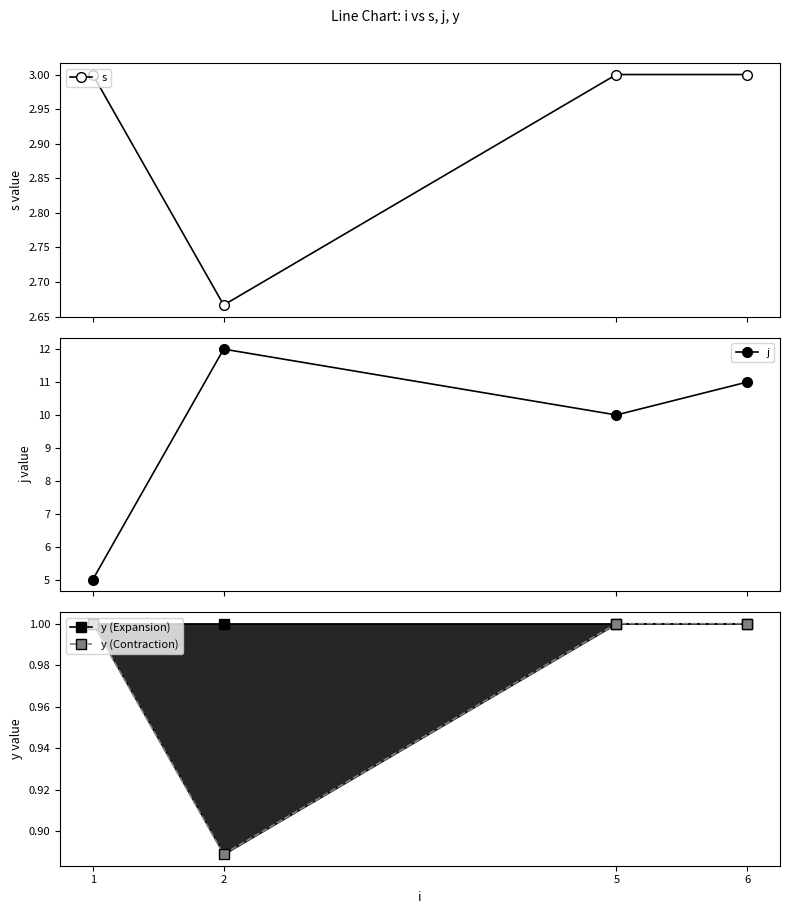

Does the chart display data point markers on the line(s)?

Yes